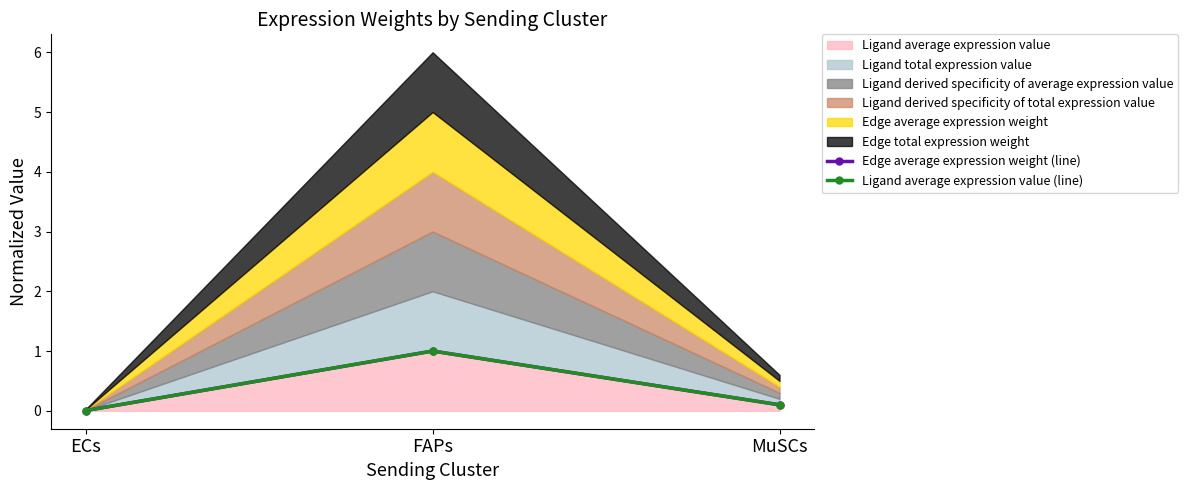

Does the chart have visible grid lines?

No